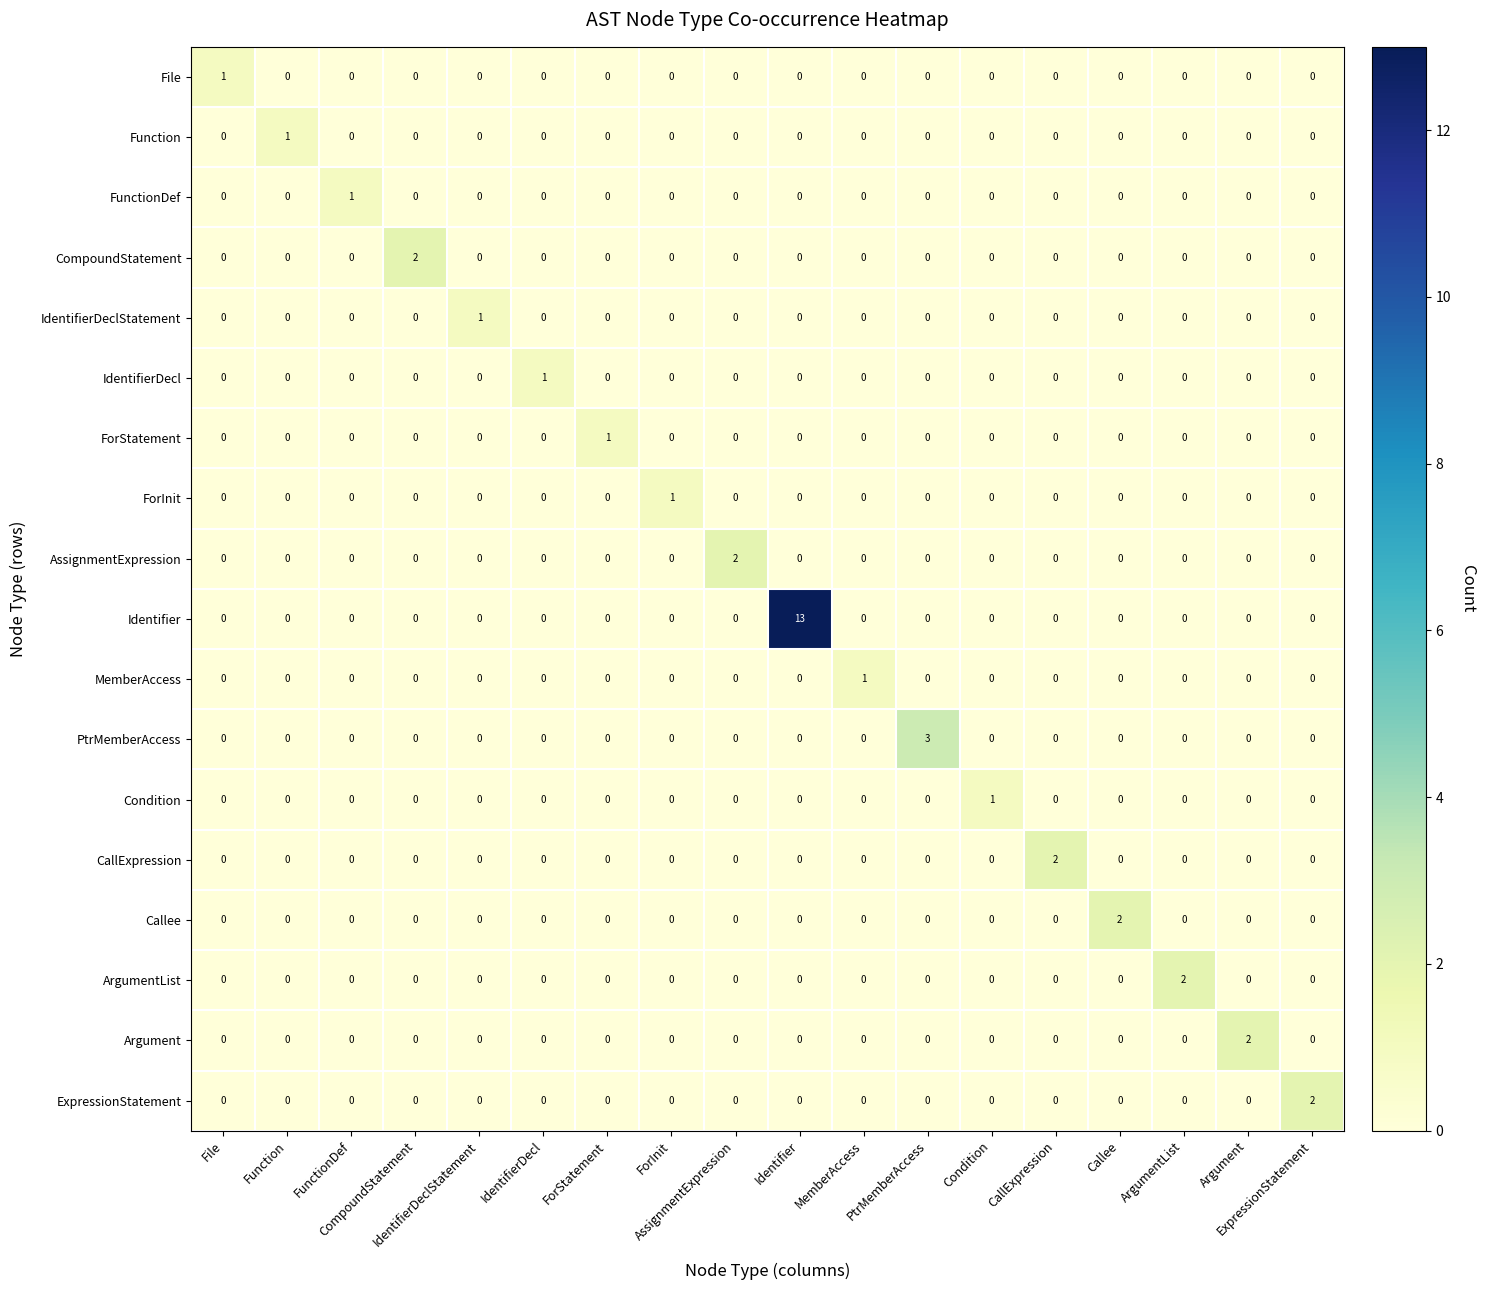

At how many categories does at least one series exceed 0?

18